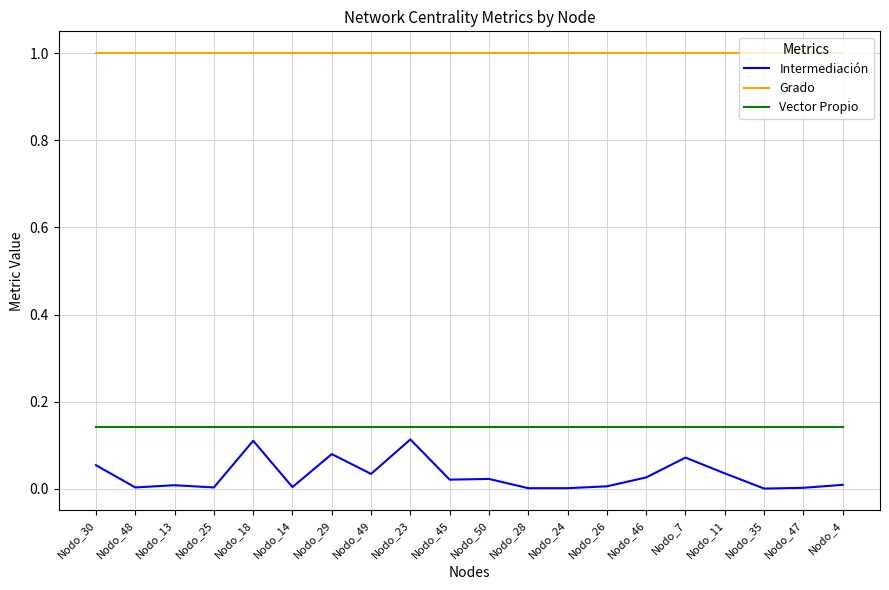

Which series changed the most between Nodo_13 and Nodo_18?

Intermediación